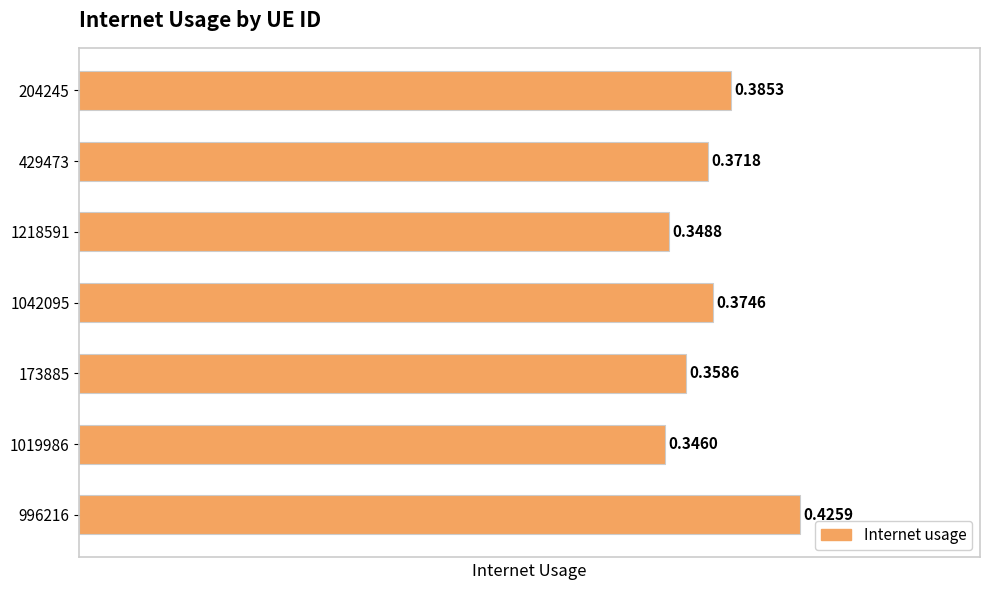

Rank the categories by value from lowest to highest.

1019986, 1218591, 173885, 429473, 1042095, 204245, 996216